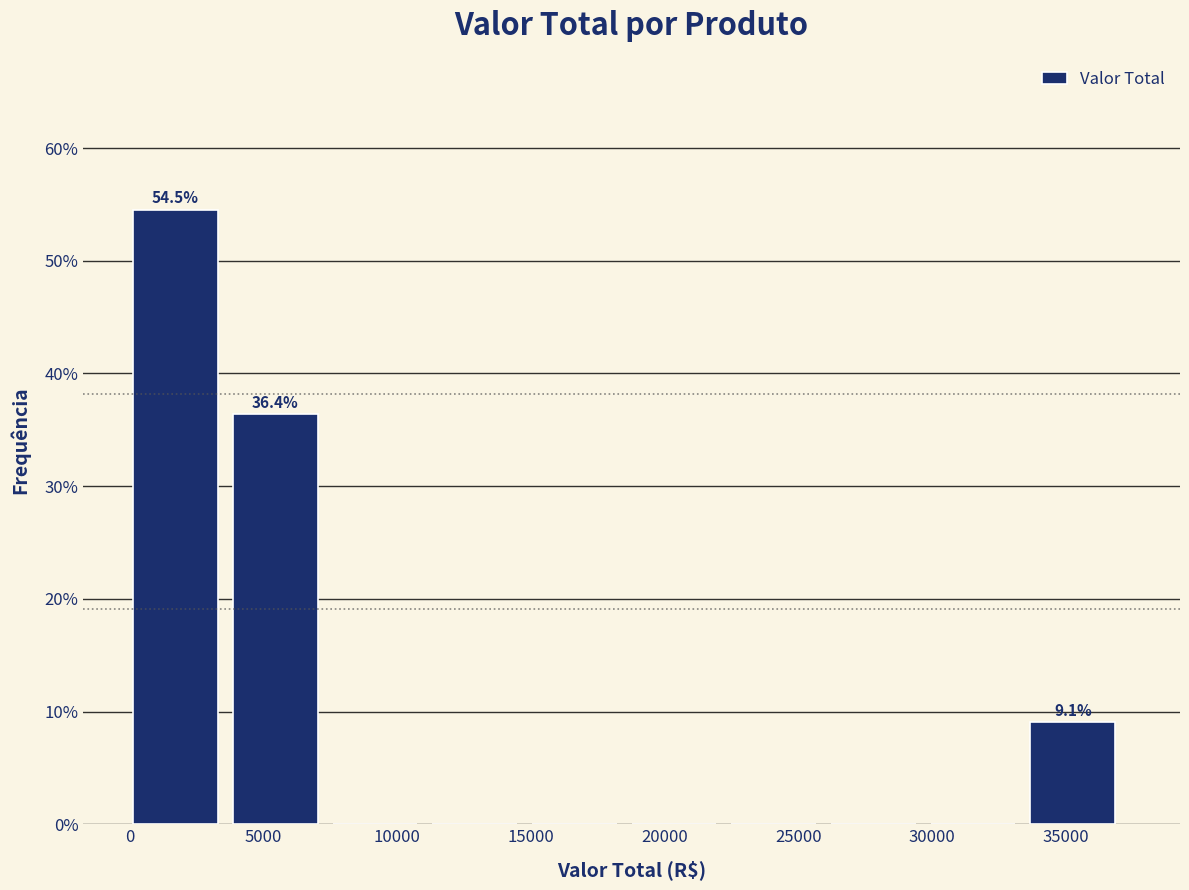

Which range on the x-axis has the tallest bar?

0 to 4000